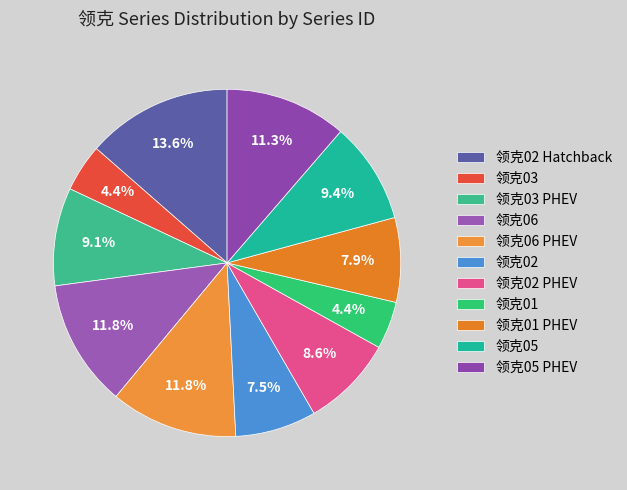

Between 领克05 PHEV and 领克02 Hatchback, which is larger?

领克02 Hatchback